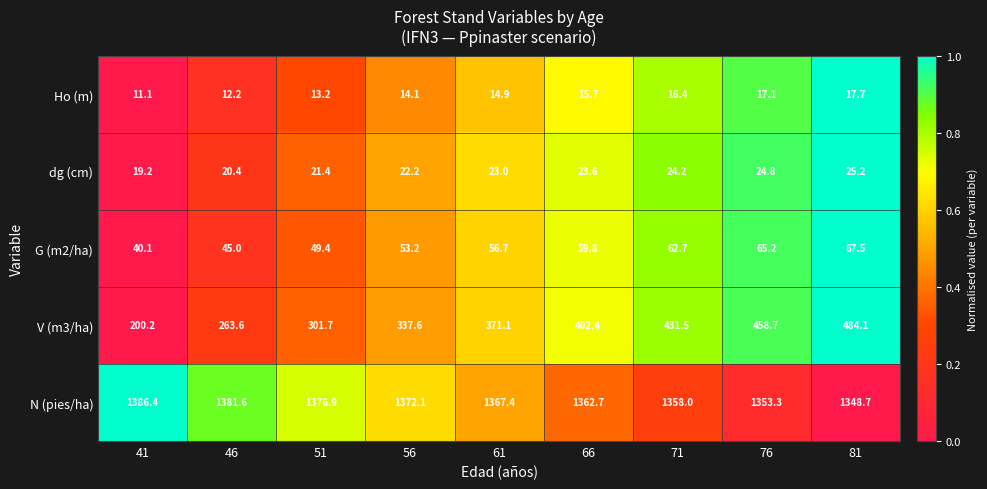

At how many categories does at least one series exceed 138?

9